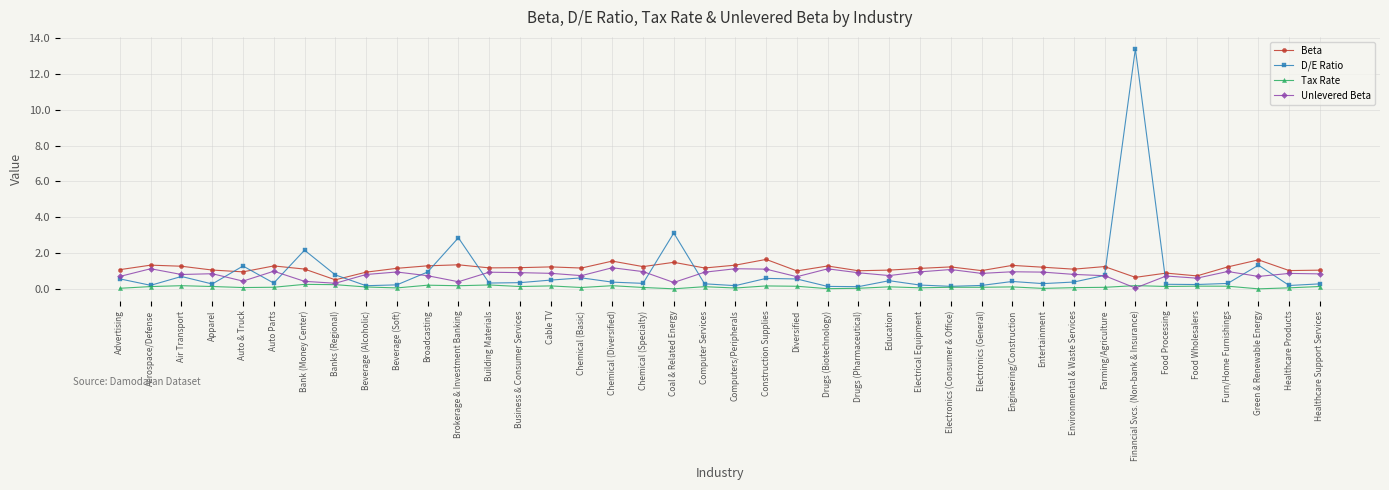

Rank the series by their maximum value, from lowest to highest.

Tax Rate, Unlevered Beta, Beta, D/E Ratio